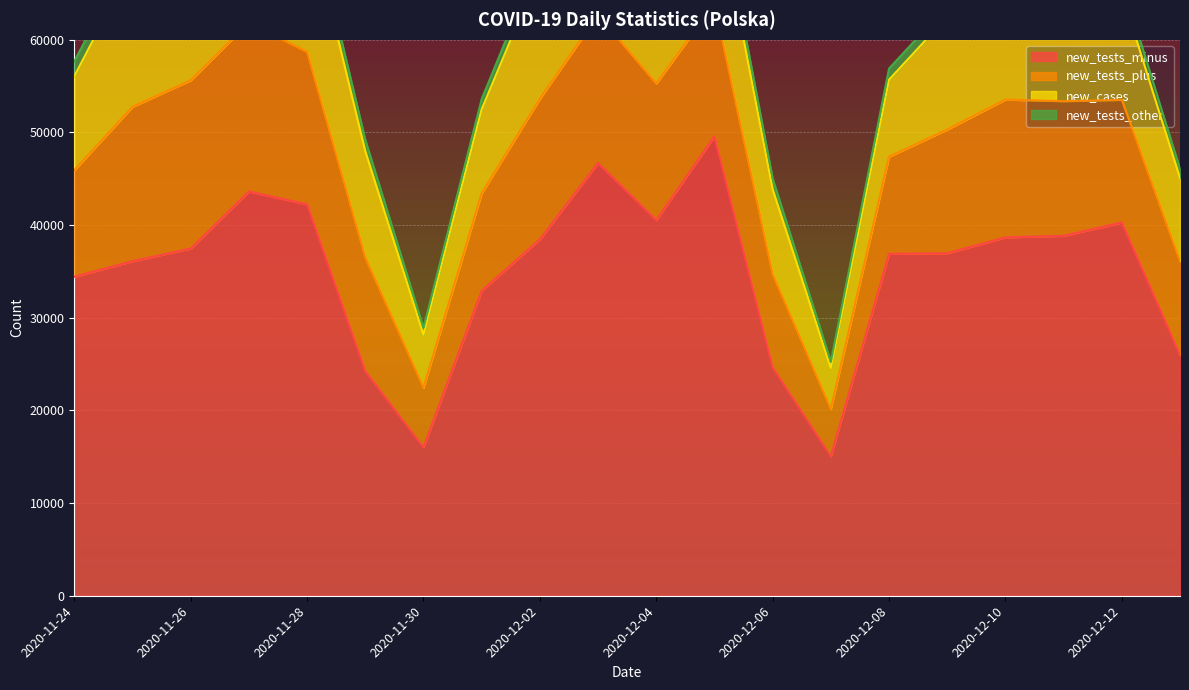

Which series has the widest spread of values?

new_tests_minus